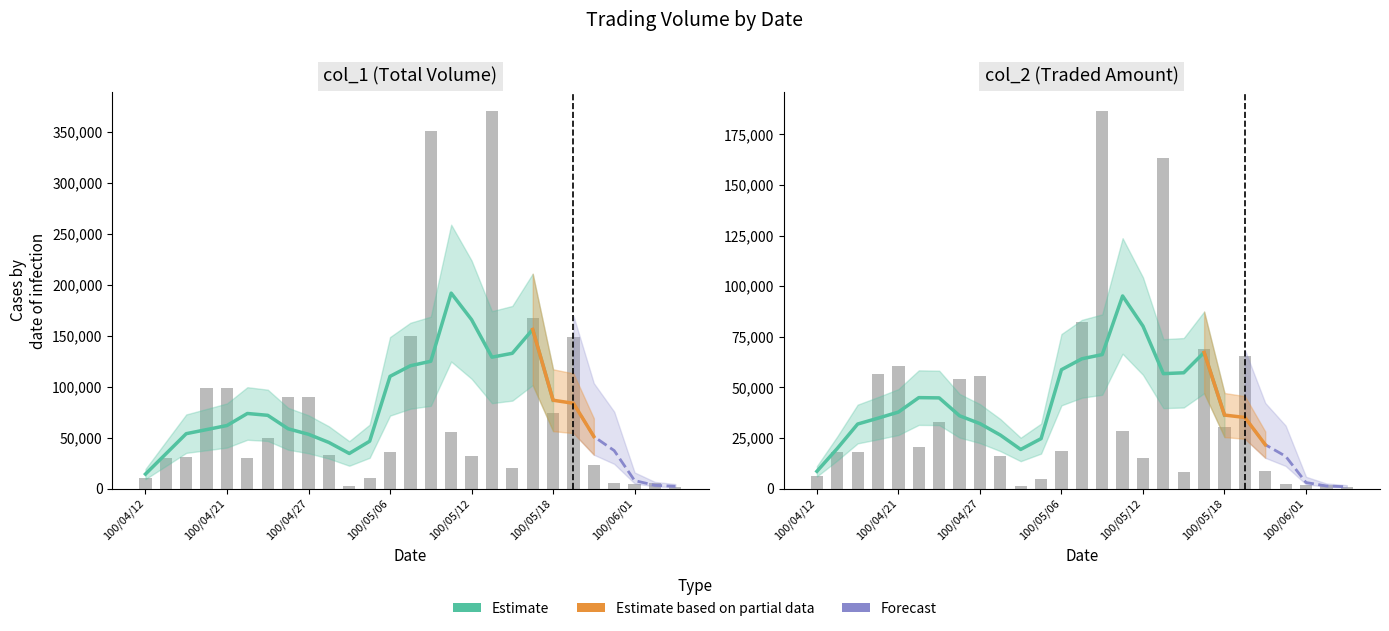

At which label does col_1 first exceed 33000?

100/04/18